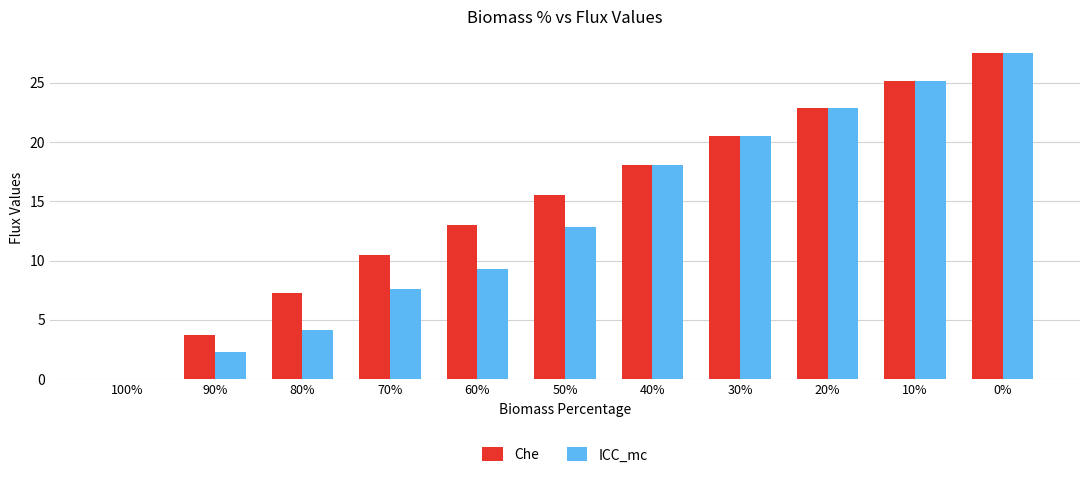

Between 90% and 60%, which series saw the biggest shift?

Che